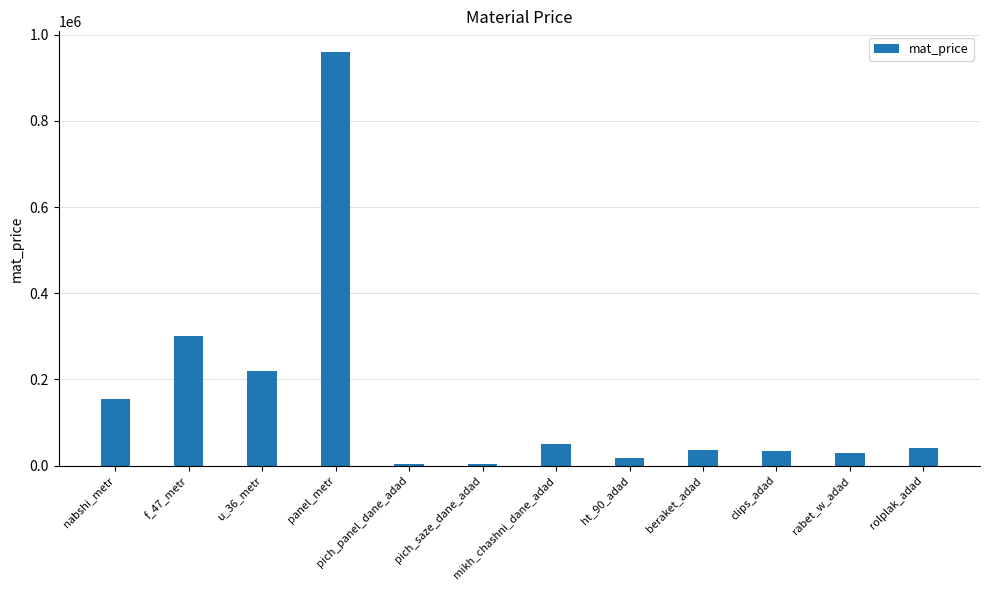

At which category does the chart reach its peak across all series?

panel_metr